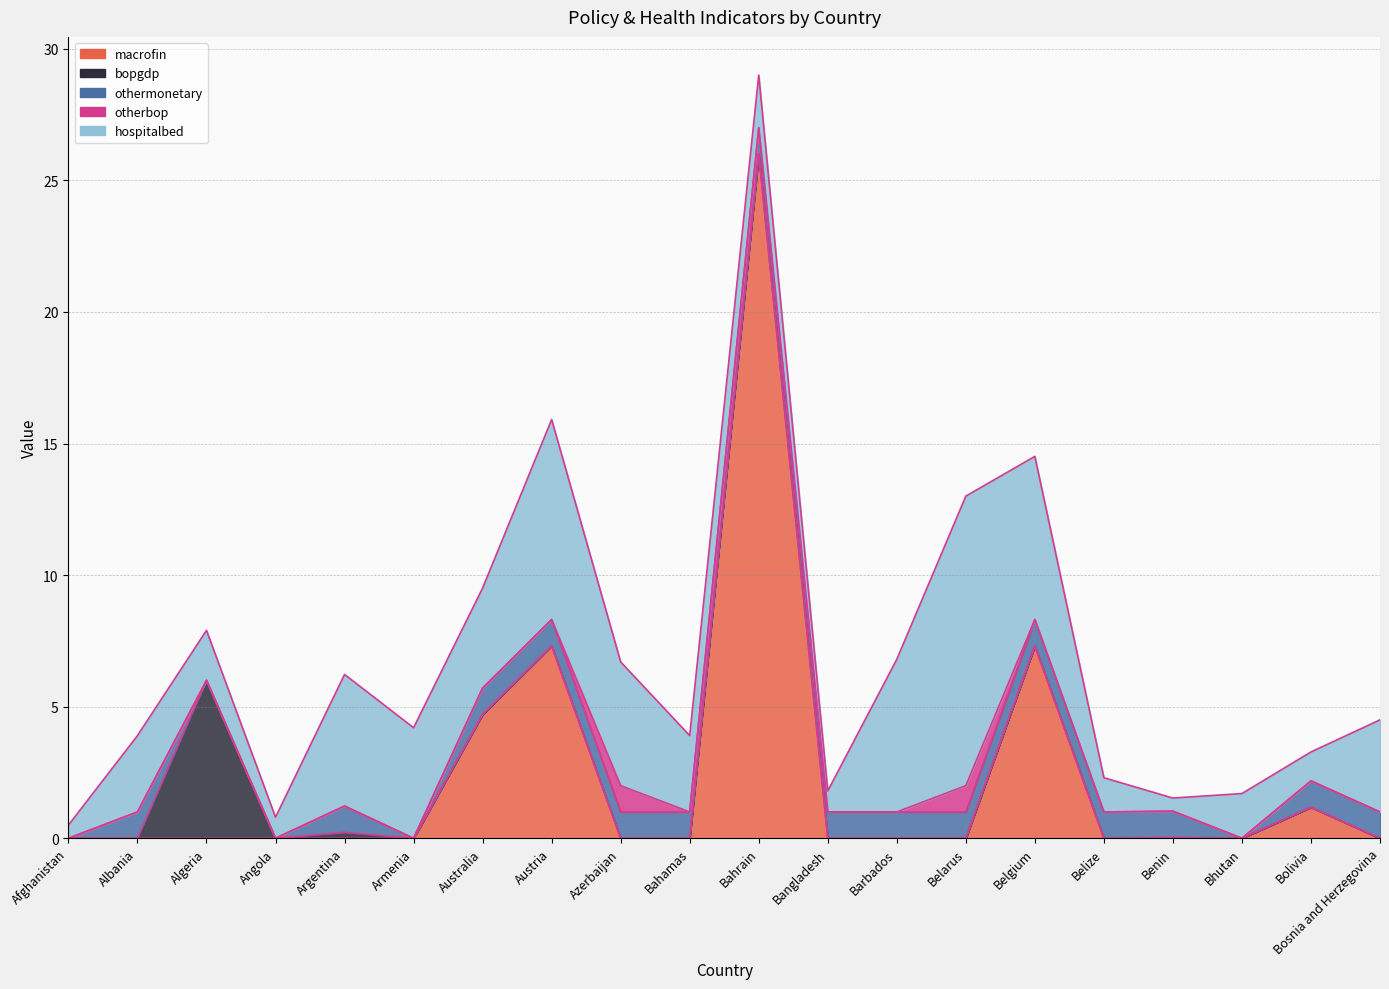

Between which two adjacent categories do otherbop and macrofin first intersect?

Austria and Azerbaijan